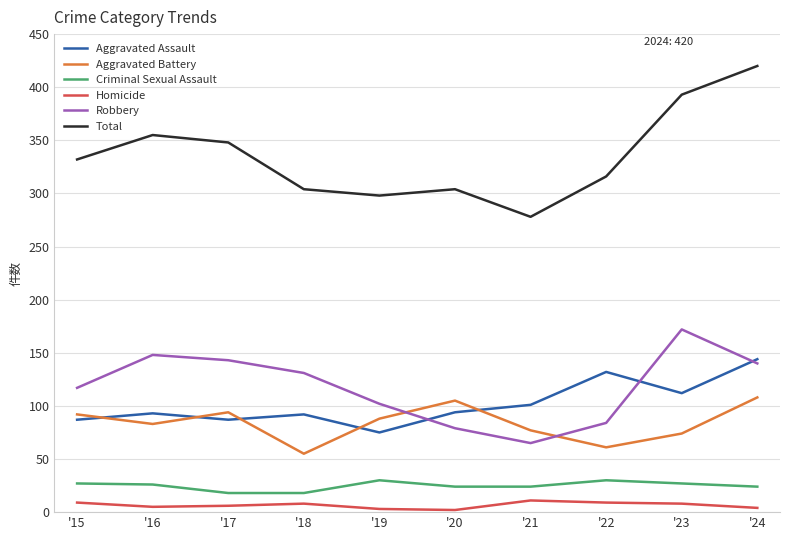

List the series in order of their peak value, lowest first.

Homicide, Criminal Sexual Assault, Aggravated Battery, Aggravated Assault, Robbery, Total